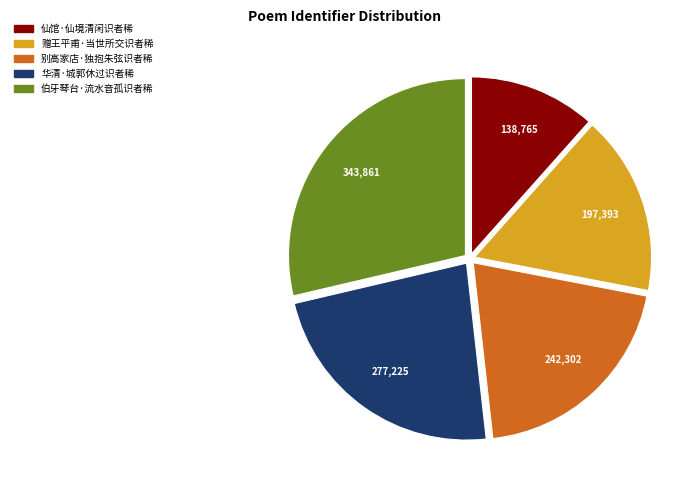

How many segments does this pie chart have?

5